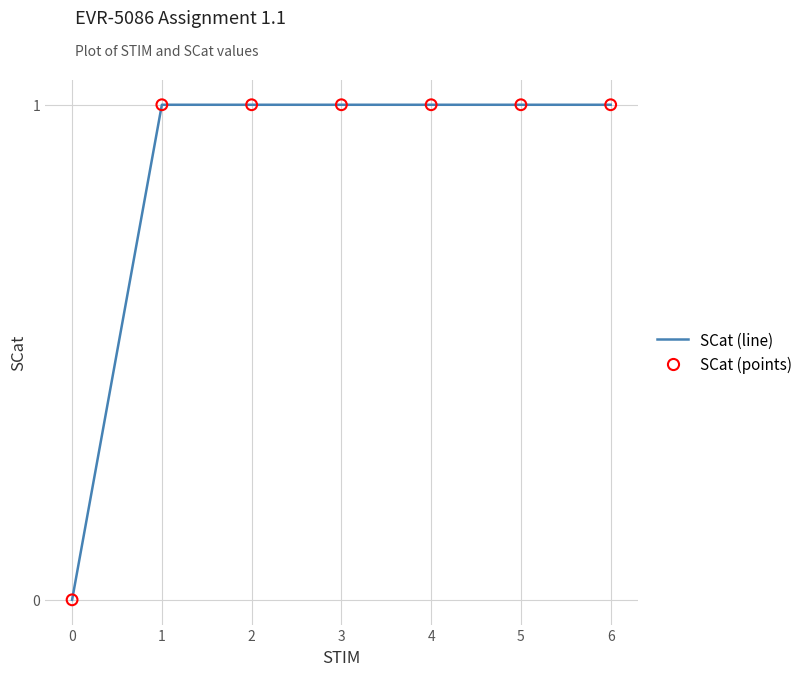

What is the change in value from 0 to 6?

+1